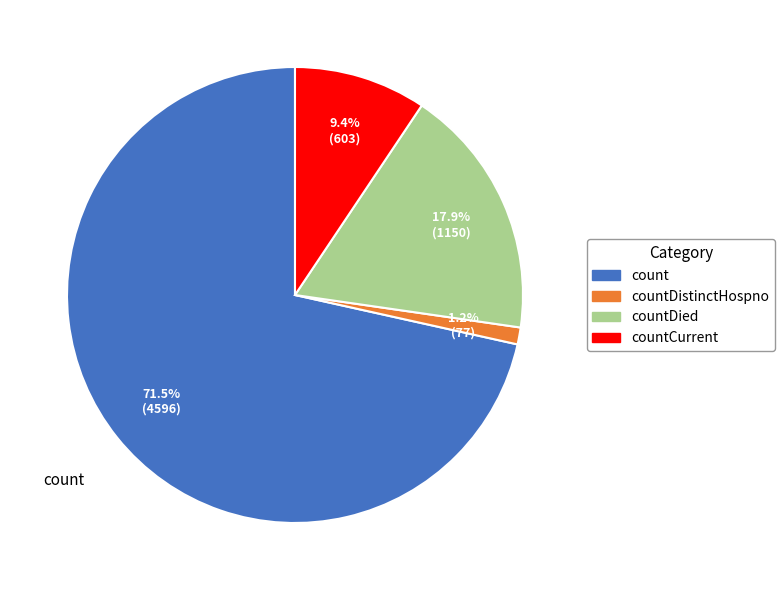

To the nearest percent, what is the combined percentage of countCurrent and countDistinctHospno?

11%